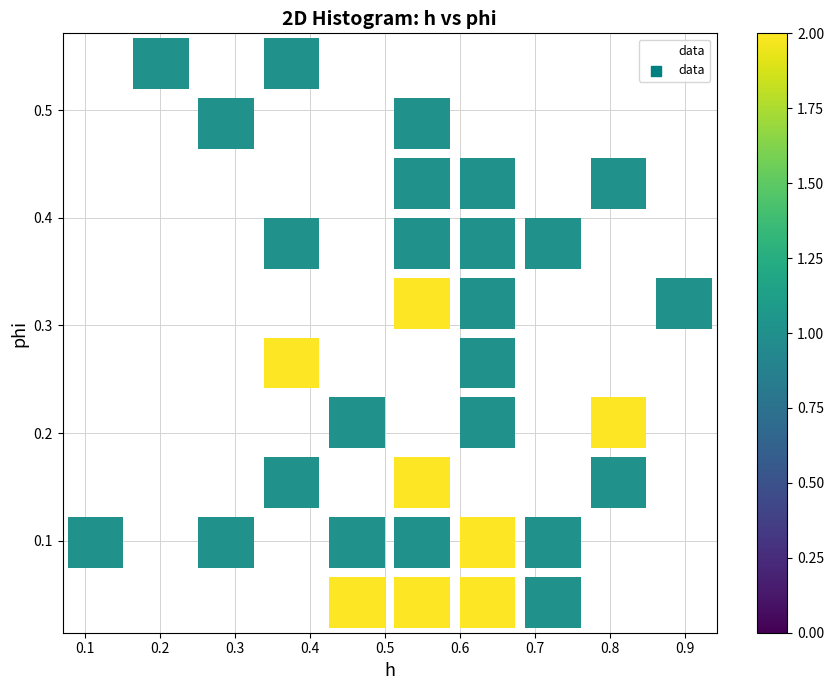

What is the range of X values (max minus min)?

0.9